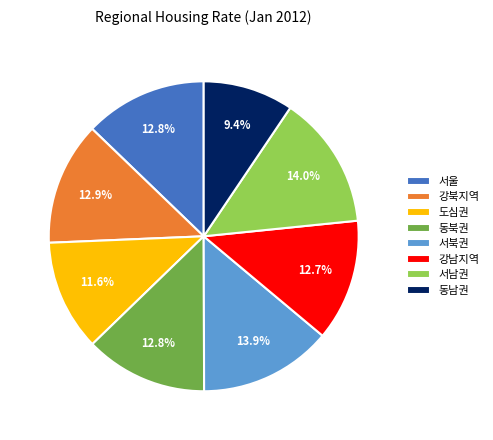

To the nearest percent, what is the combined percentage of 동남권 and 동북권?

22%